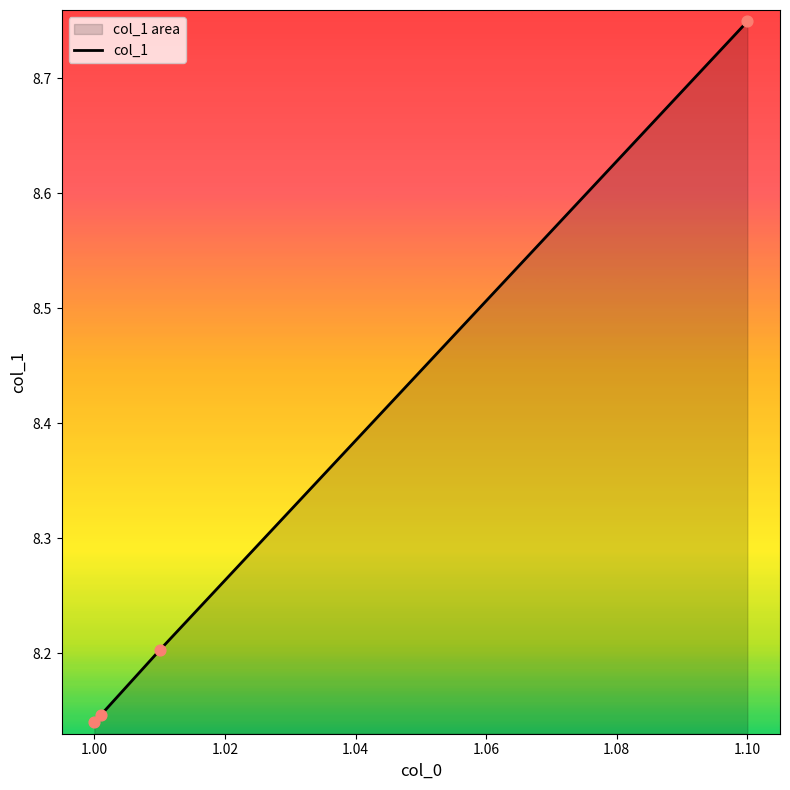

Between 1.00 and 1.10, which is larger?

1.10